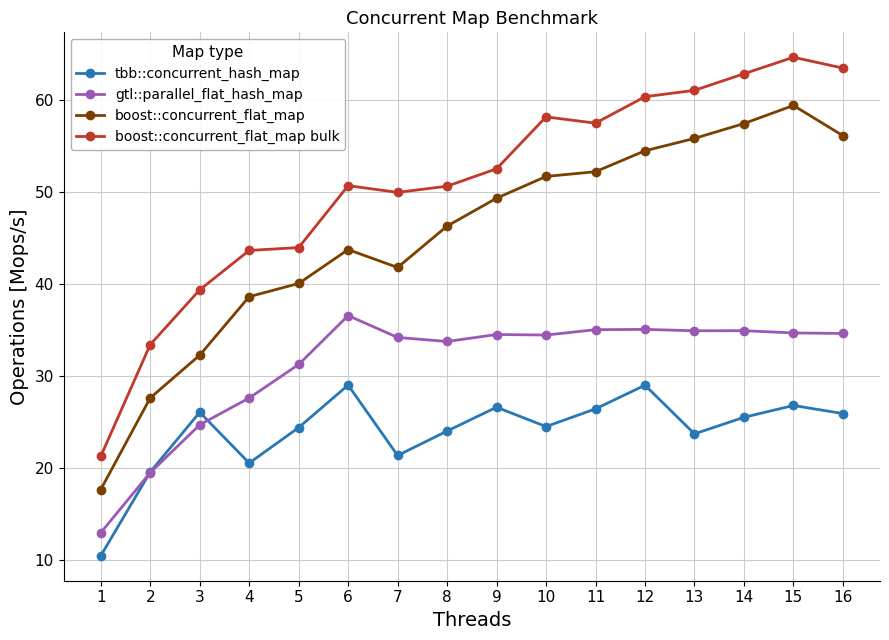

How many lines are shown in the chart?

4